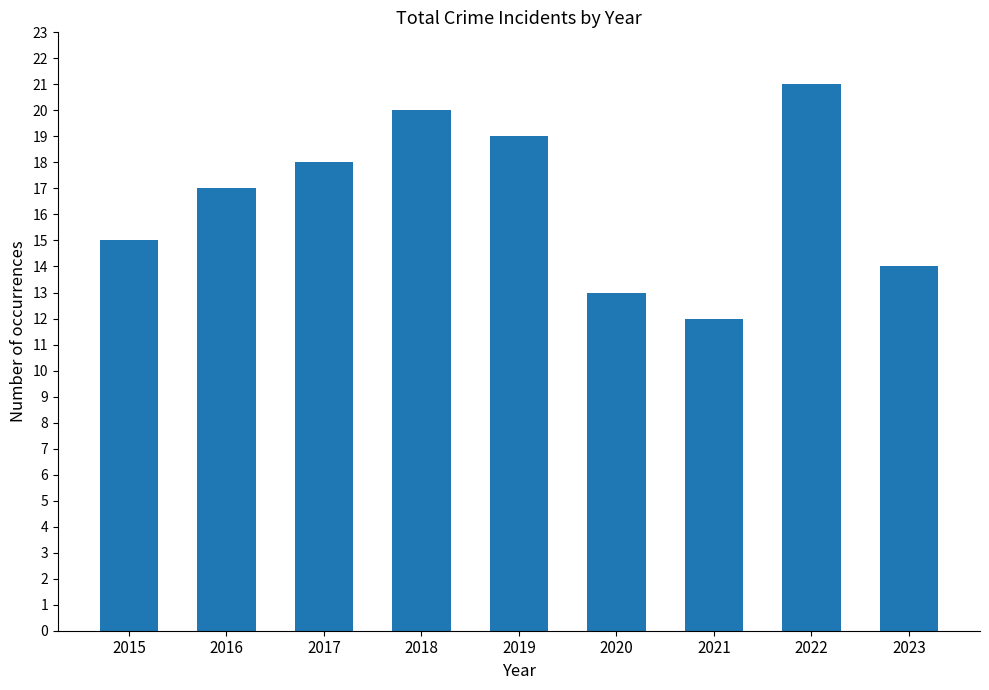

Rank the categories by value from lowest to highest.

2021, 2020, 2023, 2015, 2016, 2017, 2019, 2018, 2022